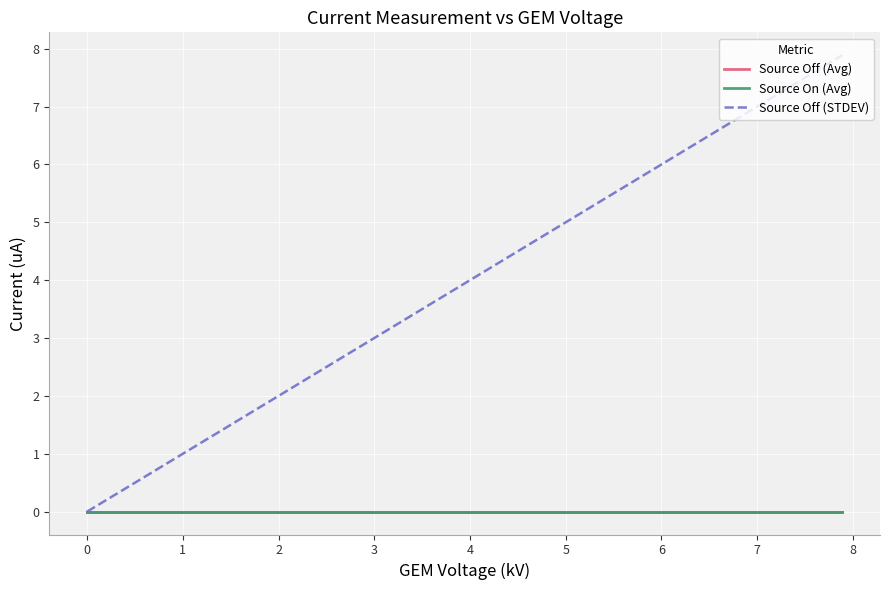

What is the maximum value shown in the chart?

7.9